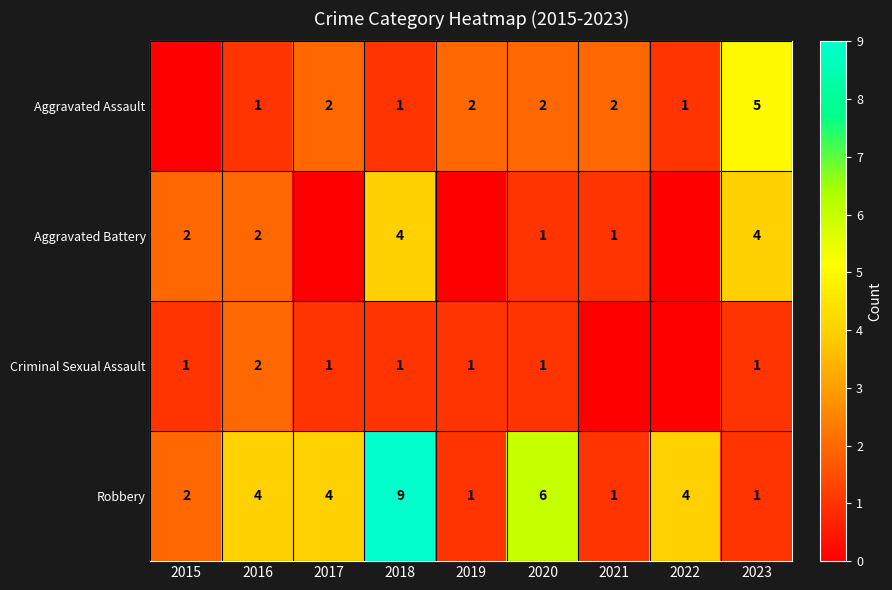

How many data points in Robbery are less than 4?

4